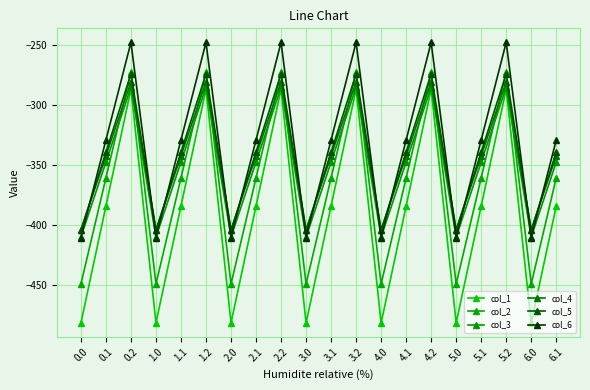

True or false: col_3 and col_4 cross at least once.

False